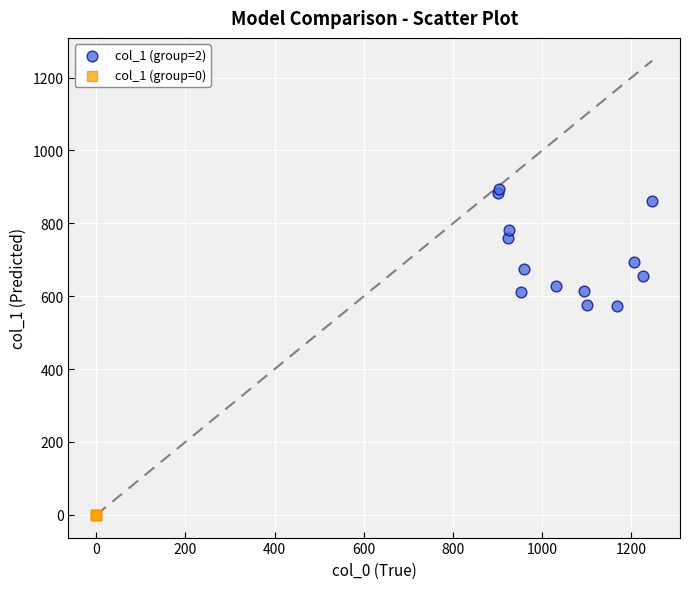

Which series reaches the maximum Y coordinate?

col_1 (group=2)